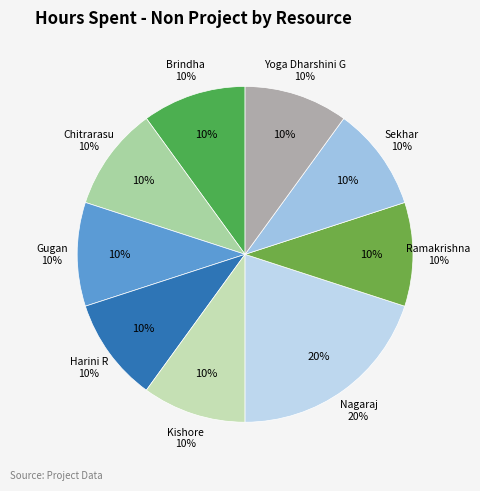

To the nearest percent, what portion does Sekhar represent?

10%